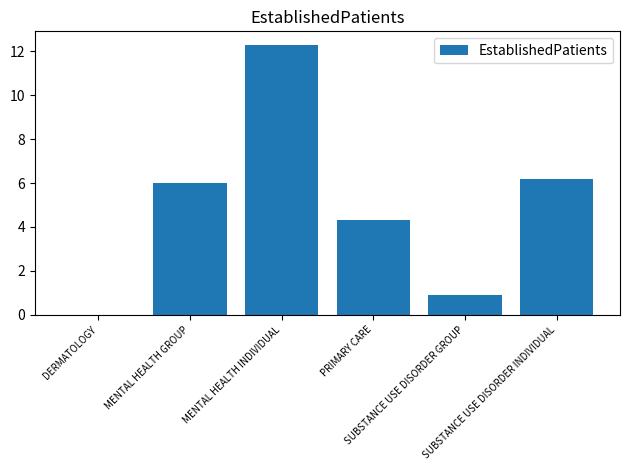

Reading left to right, what are all the values shown in this chart?

0.0	6.0	12.3	4.3	0.9	6.2